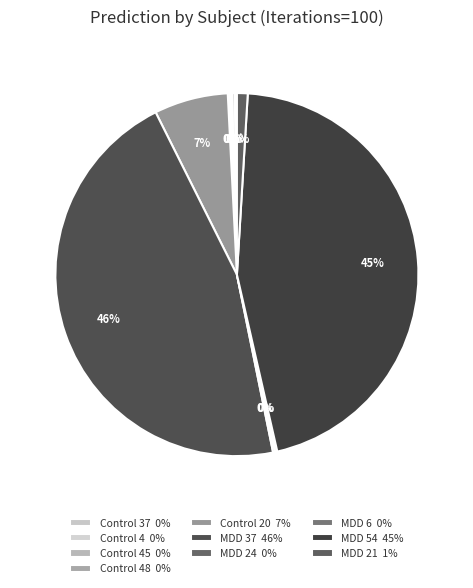

Which category has the smallest portion of the pie?

Control 45